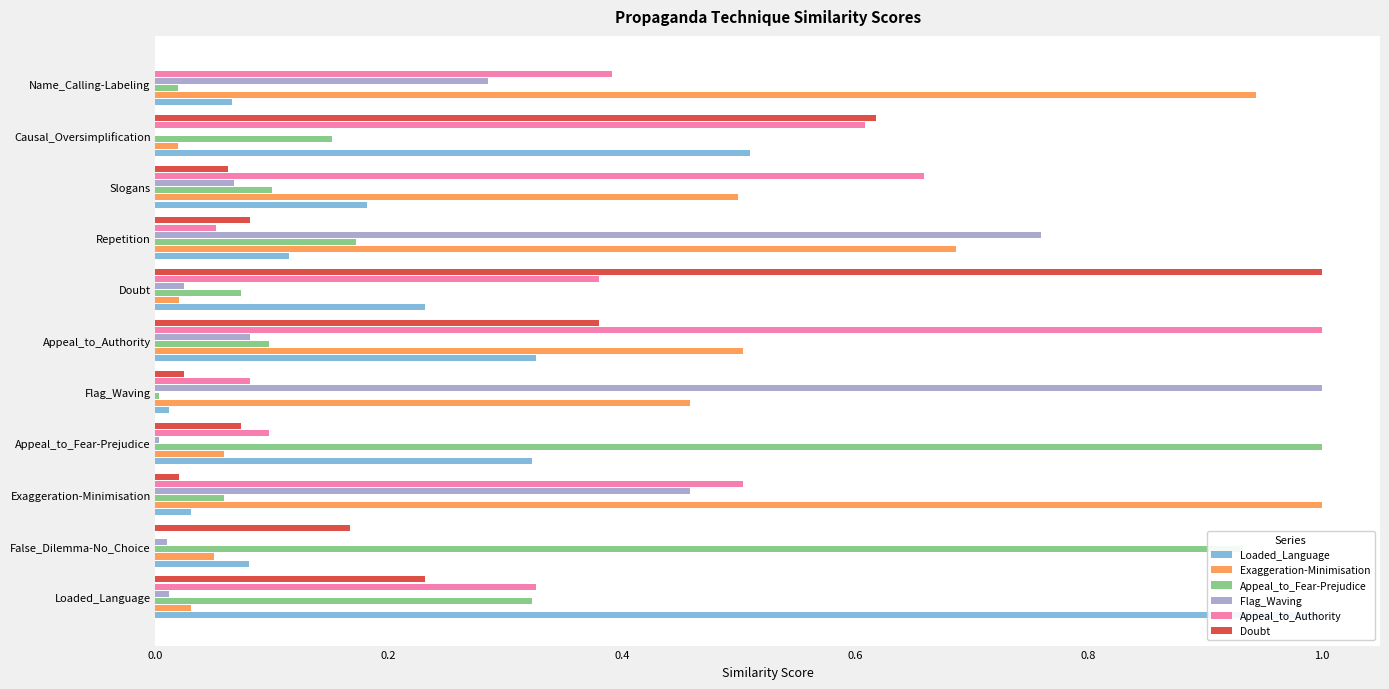

What is the approximate value of Appeal_to_Authority at Exaggeration-Minimisation?

0.5